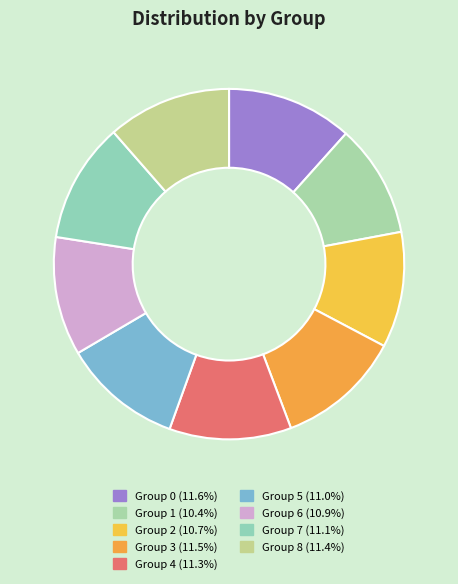

How many segments does this pie chart have?

9